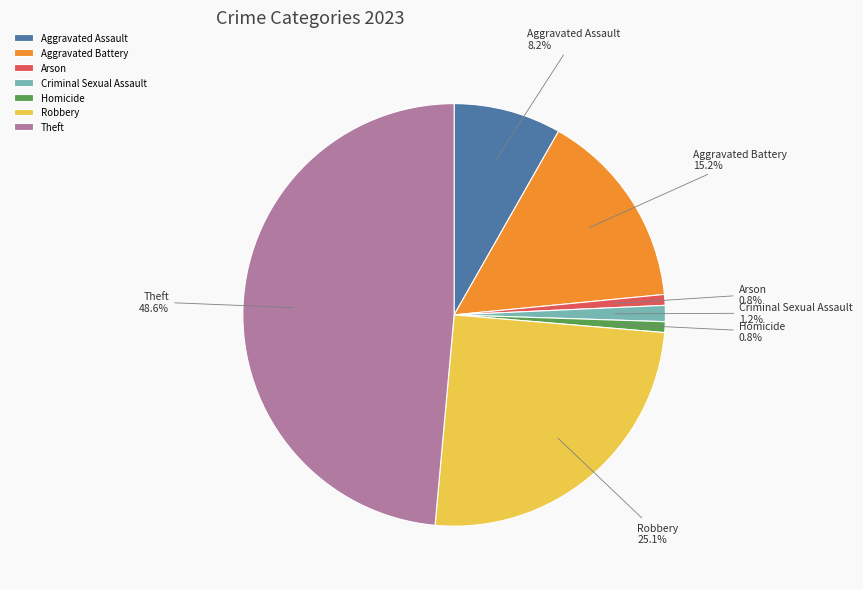

What portion of the pie excludes Homicide?

99.2%